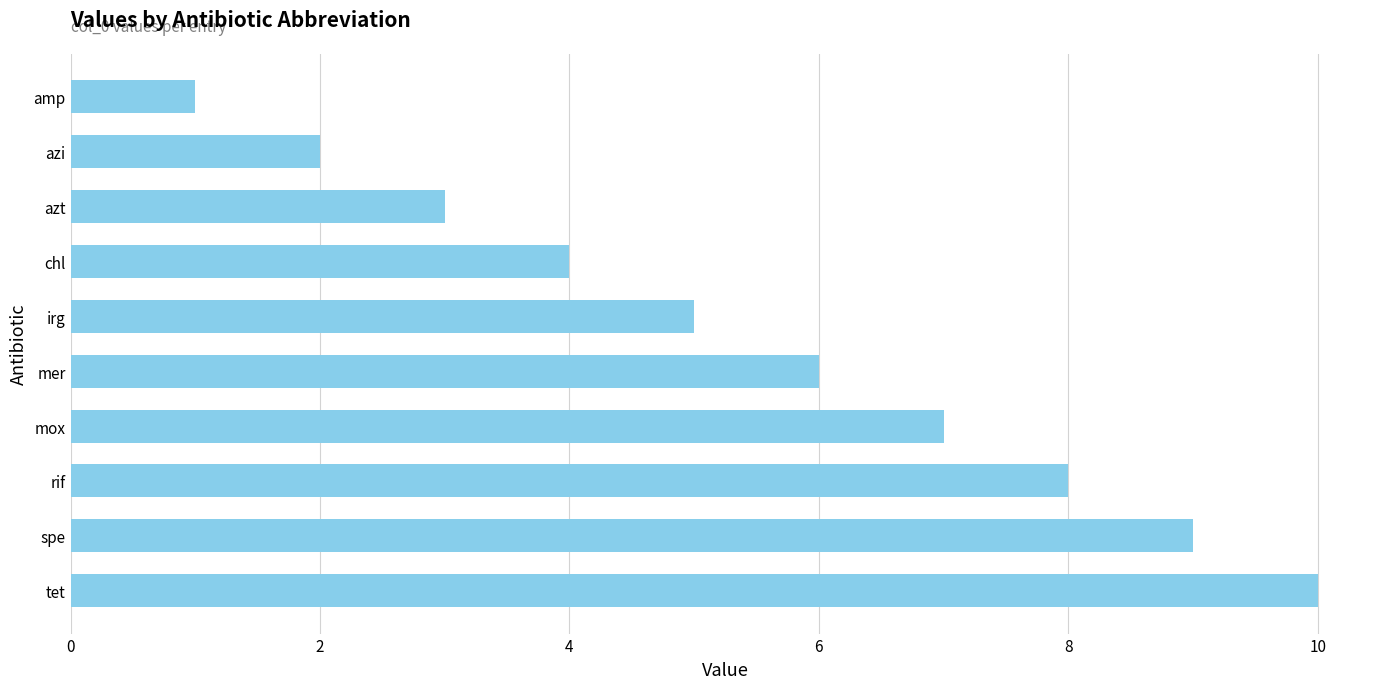

What is the maximum value shown in the chart?

10